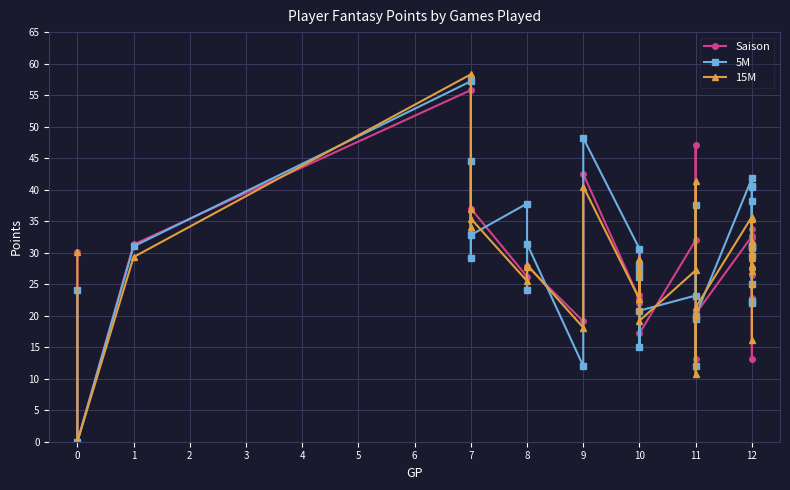

Is this an area chart (filled region under the line)?

No